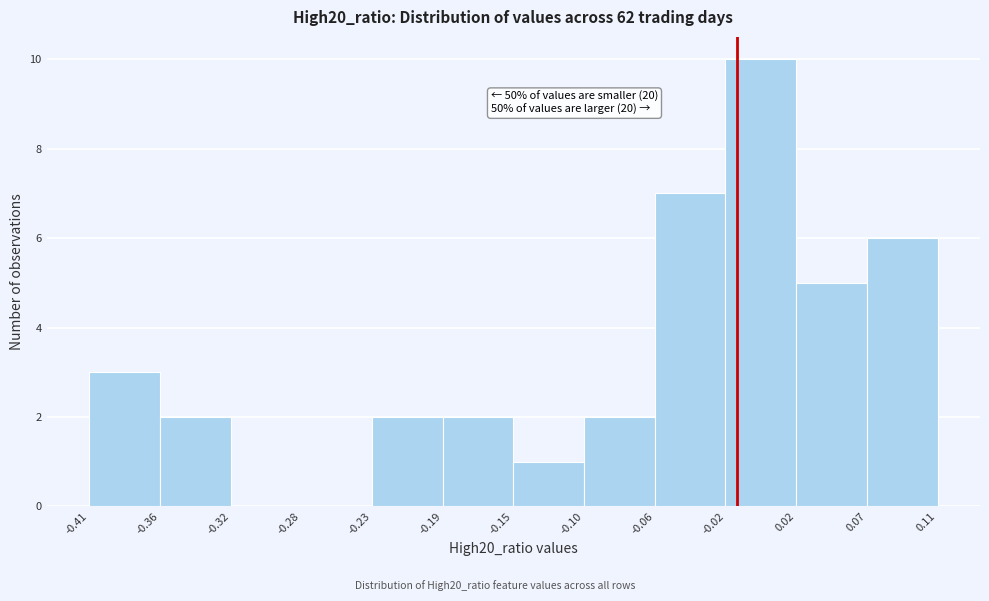

Which range on the x-axis has the tallest bar?

-0.02 to 0.02